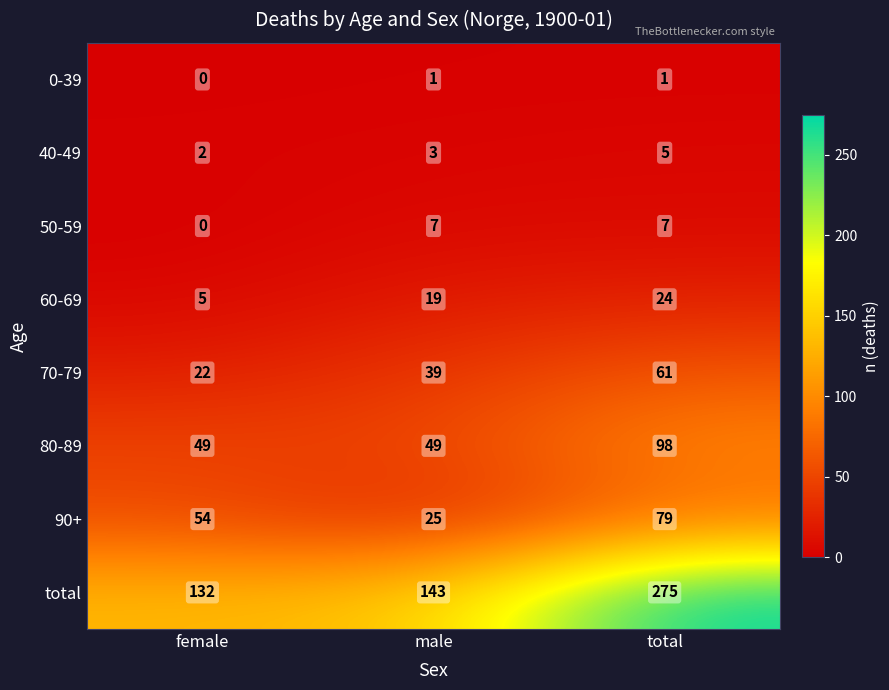

What is the difference between the highest and lowest values at total?

274